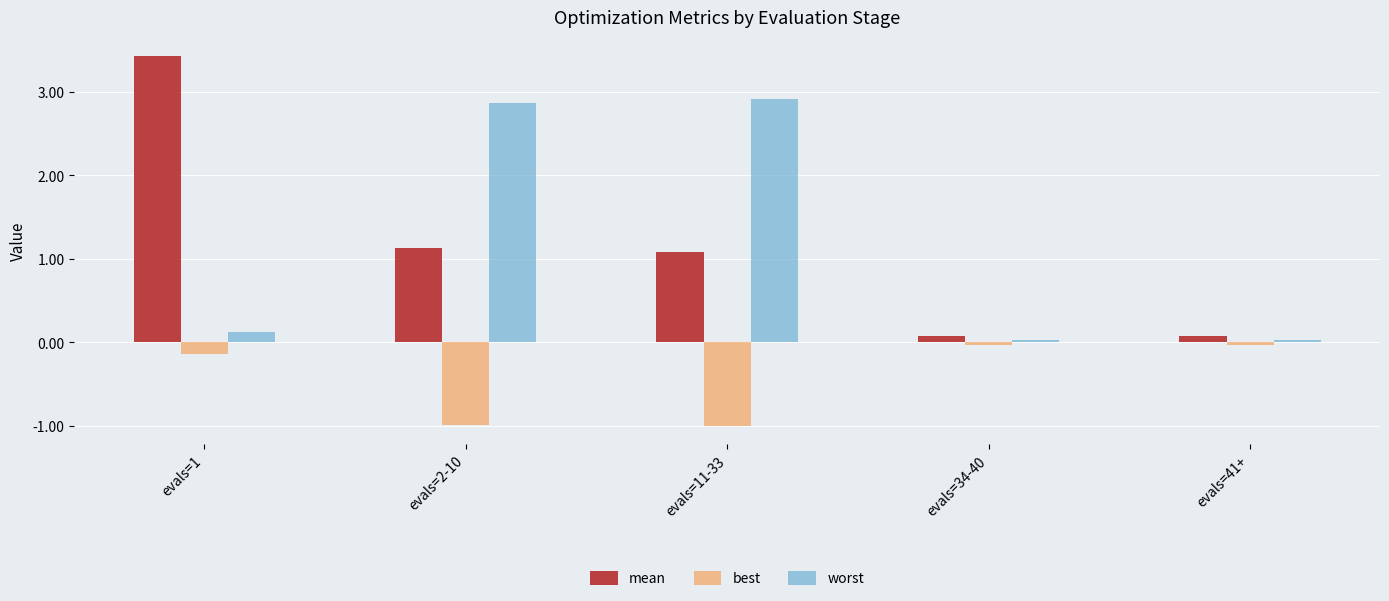

How many data points does each series have?

5